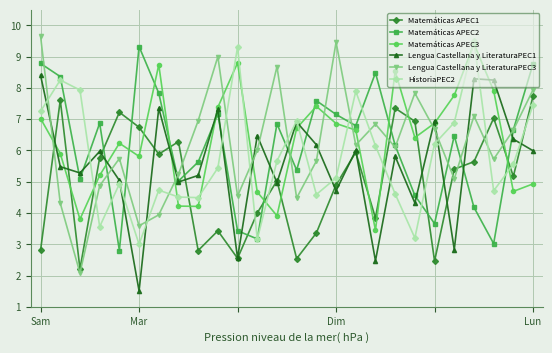

How many interior local valleys does the Matemáticas APEC3 series have?

7